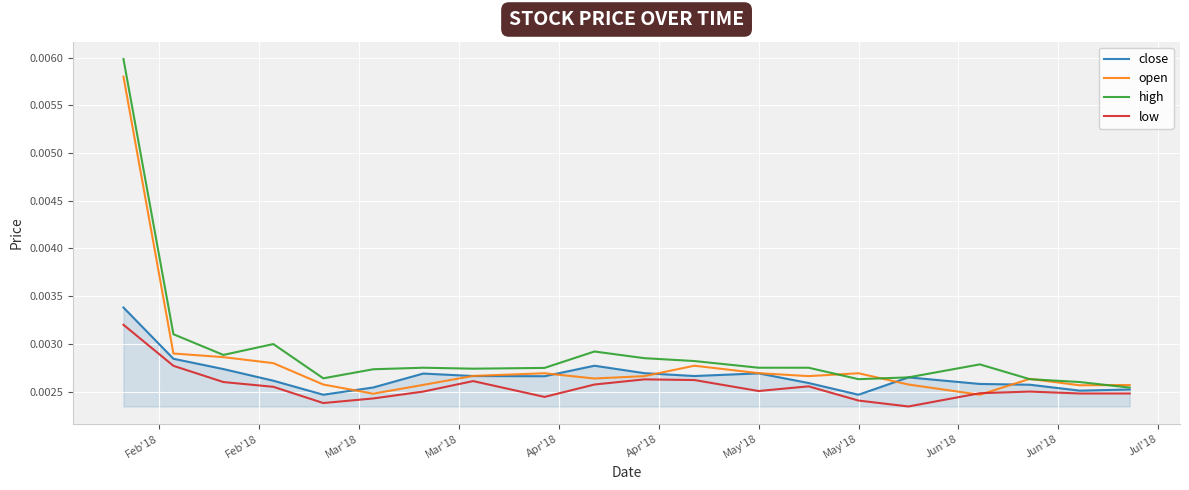

Does the chart have visible grid lines?

Yes